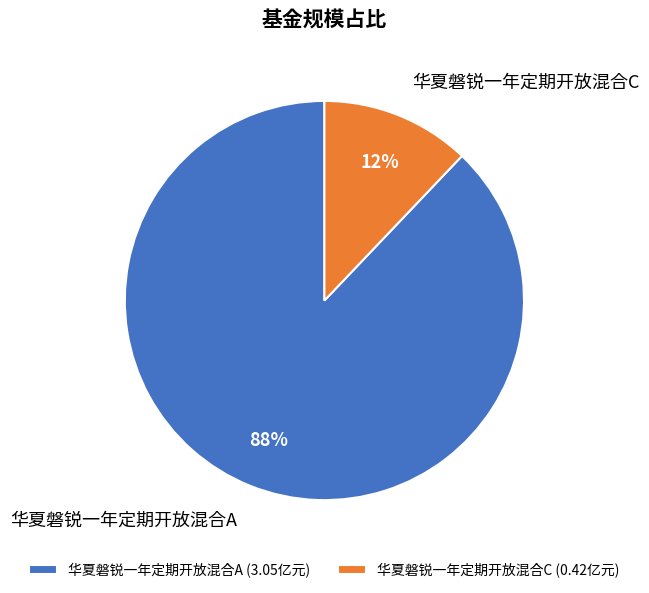

True or false: 华夏磐锐一年定期开放混合A accounts for 88% of the total.

True